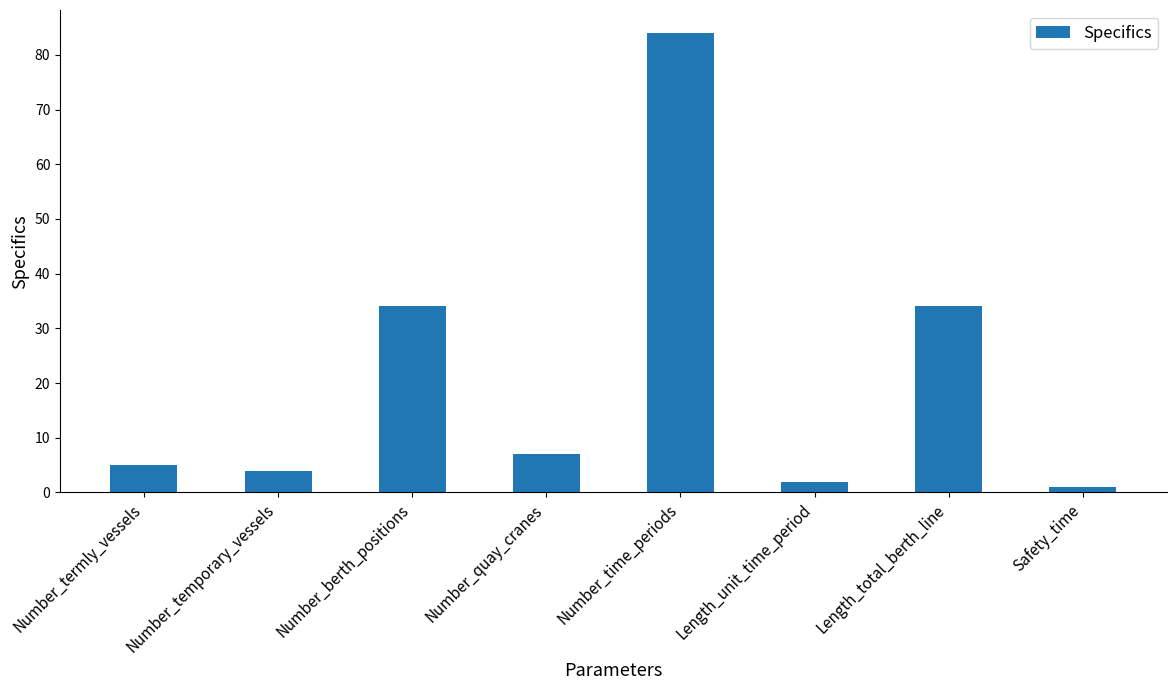

Which has a higher value, Number_quay_cranes or Safety_time?

Number_quay_cranes